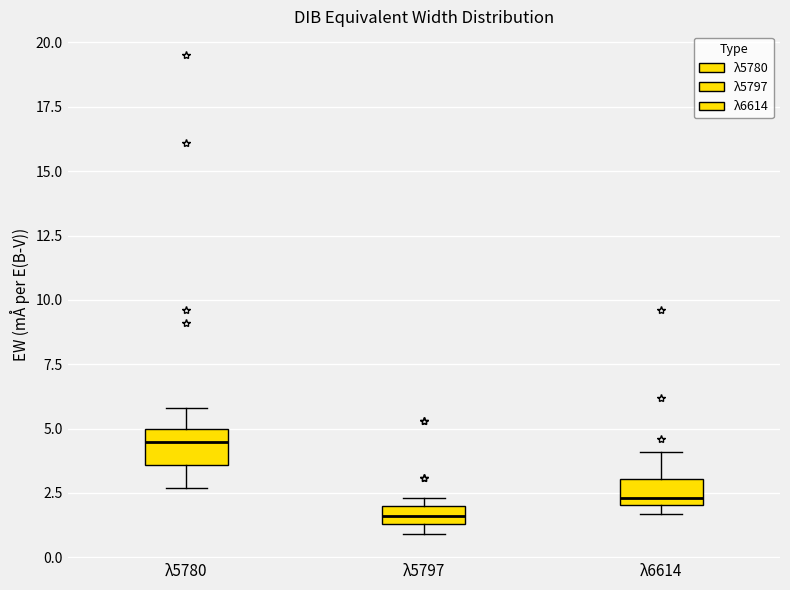

Where is the upper edge of the box for λ5797 on the y-axis? The values are not printed on the chart, so give them approximately, as read against the axis.

2.0